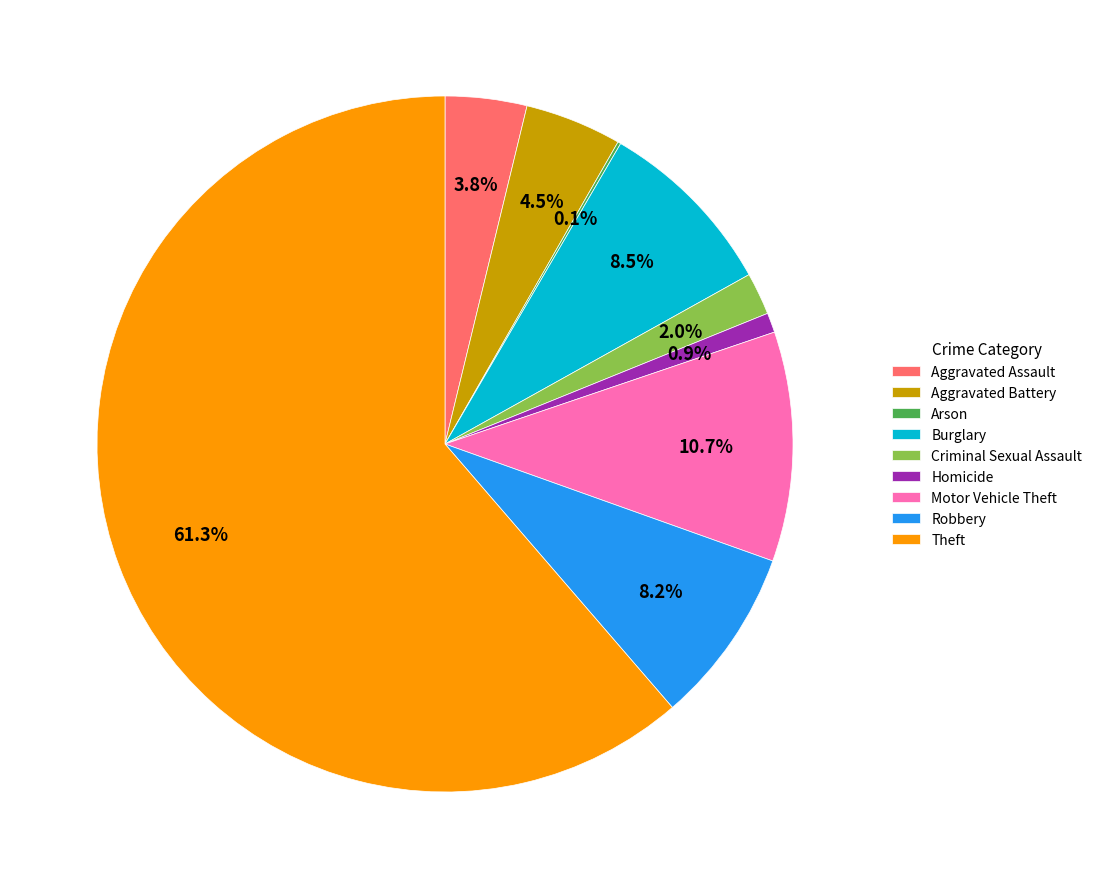

Is it true that Homicide is 1% of the pie?

True